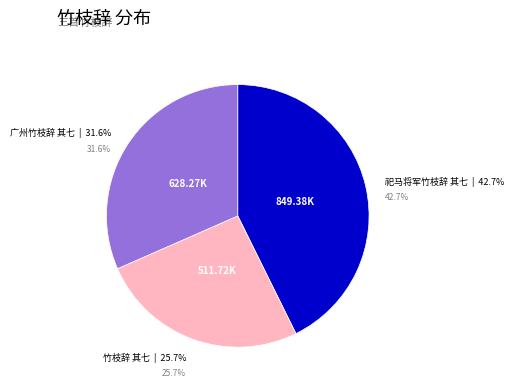

Is there a majority slice in this chart?

No